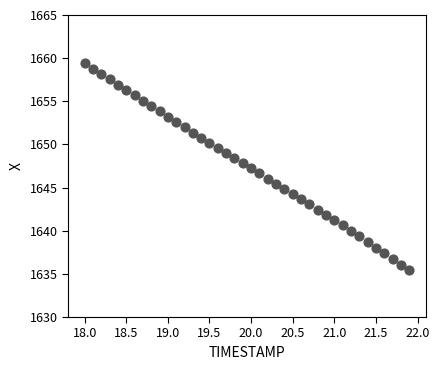

What is the range of Y values (max minus min)?

24.0